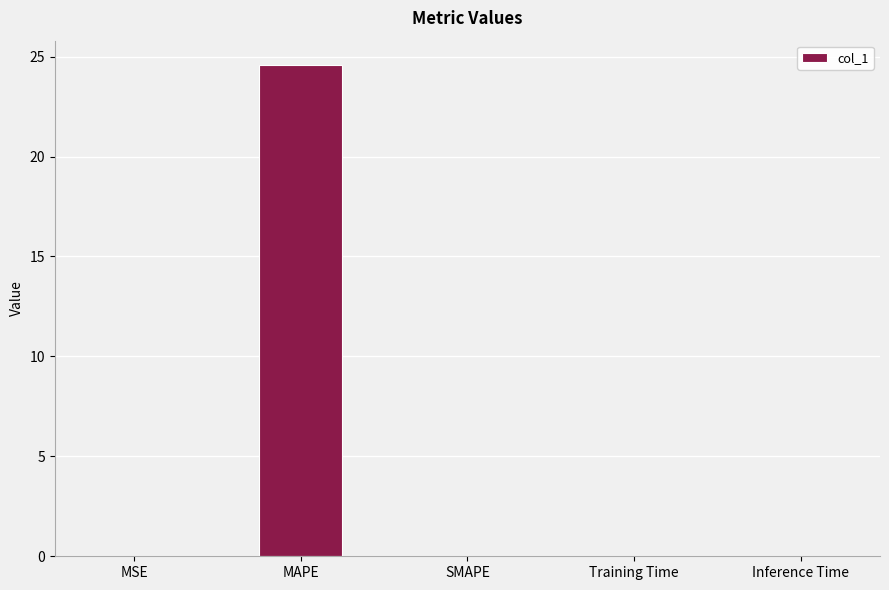

Which has a higher value, MAPE or Inference Time?

MAPE